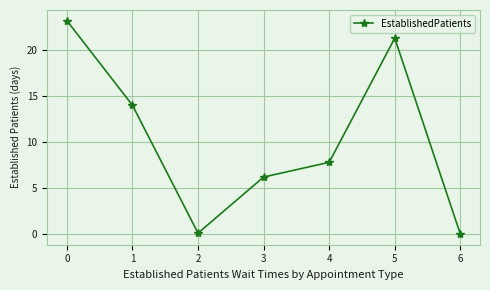

True or false: the data shows 30.5 at 5.

False